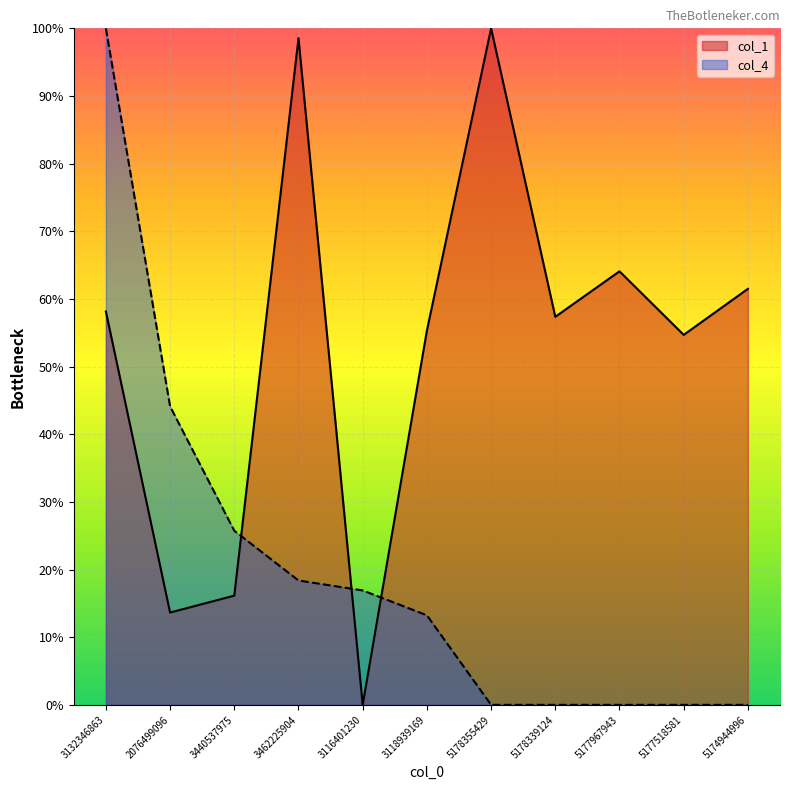

How many intersections are there between col_4 and col_1?

3